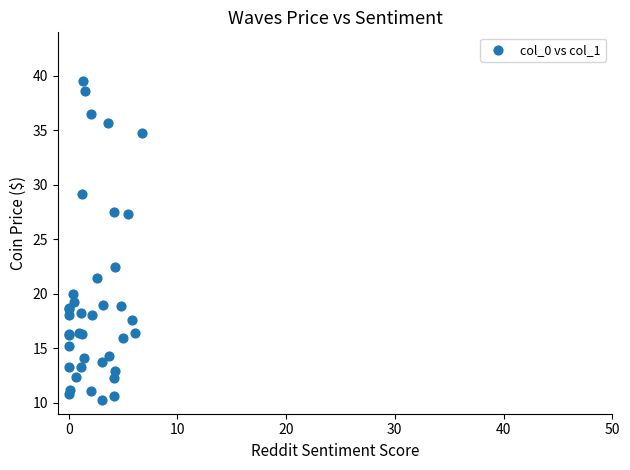

What Y value in the scatter plot is closest to 24?

22.4